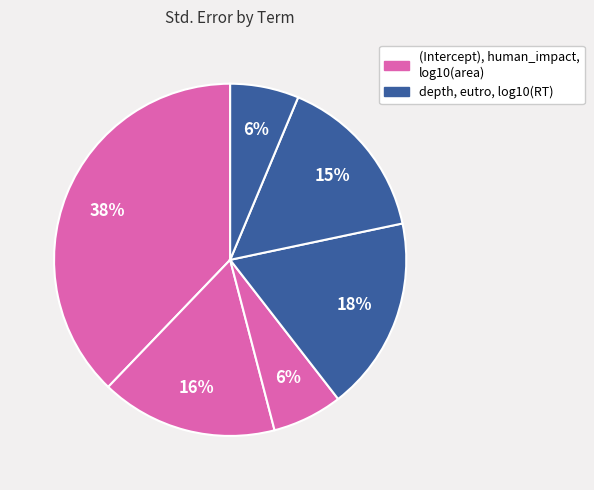

Count the number of slices in the pie.

6